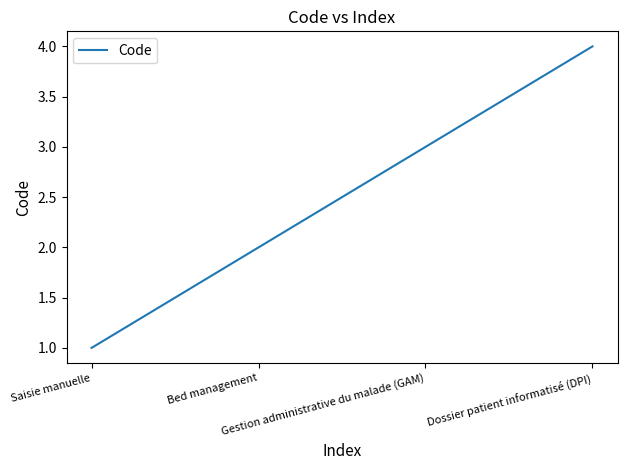

List the labels in order of value, largest first.

Dossier patient informatisé (DPI), Gestion administrative du malade (GAM), Bed management, Saisie manuelle